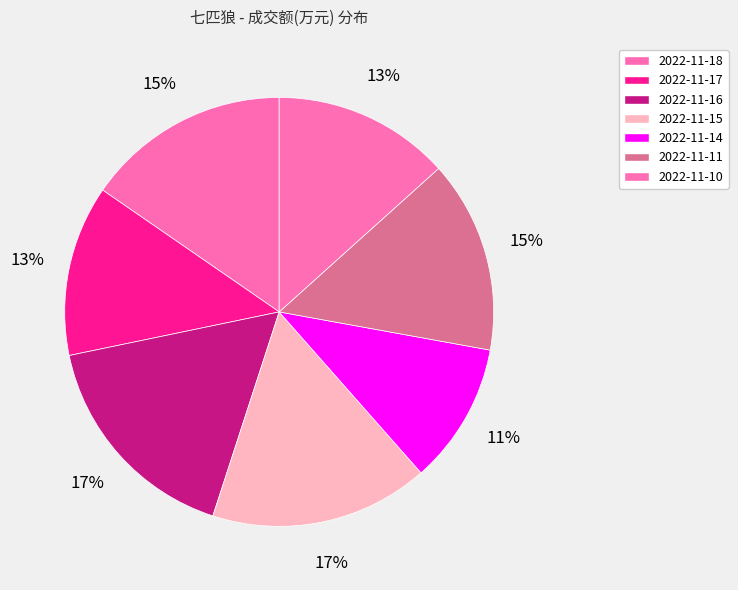

Combined, do 2022-11-15 and 2022-11-14 account for over 50%?

No